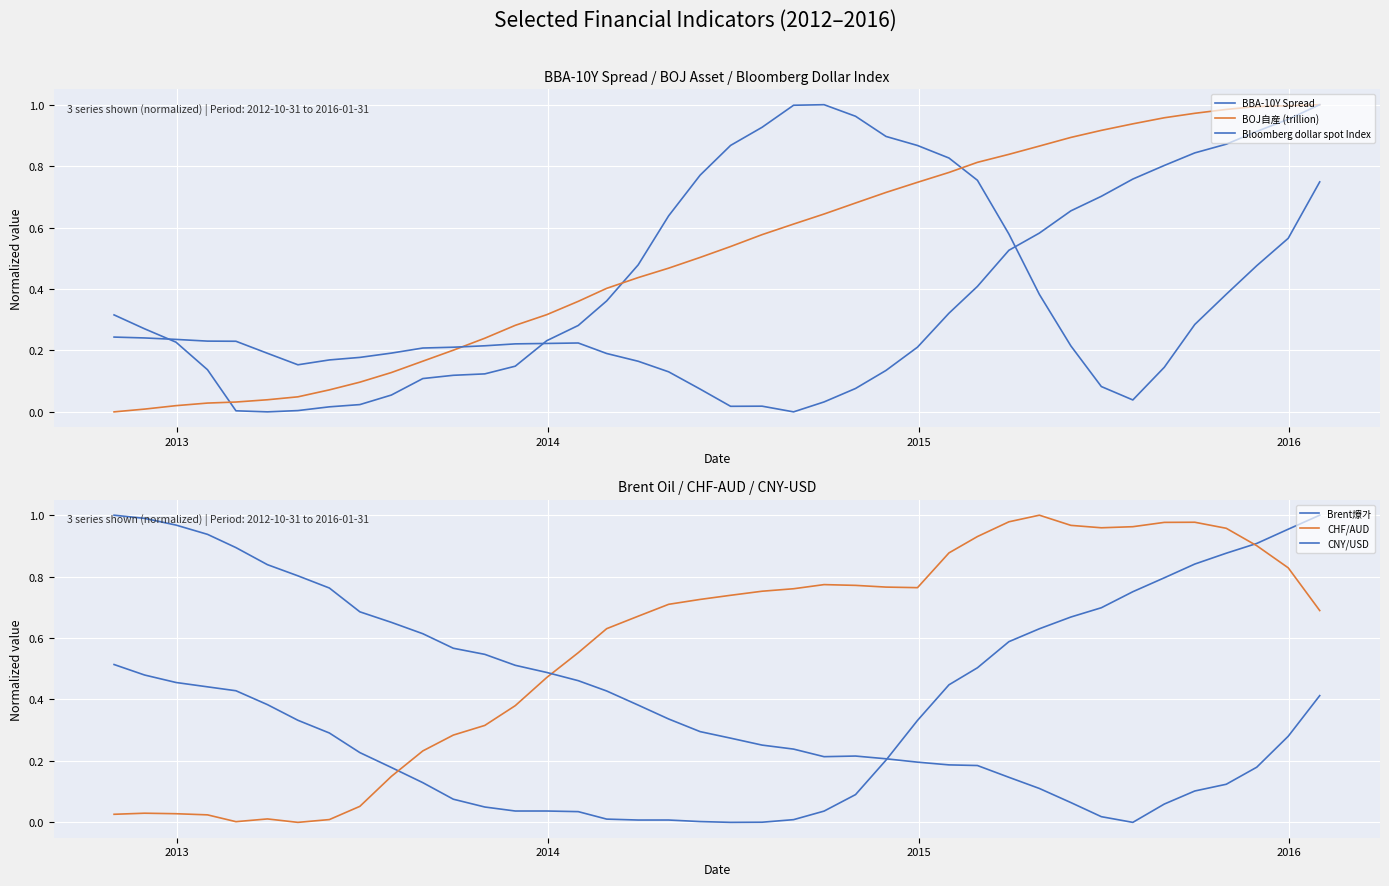

List the series in order of their peak value, lowest first.

CHF/AUD, CNY/USD, BBA-10Y Spread, Brent爎가, Bloomberg dollar spot Index, BOJ自産 (trillion)